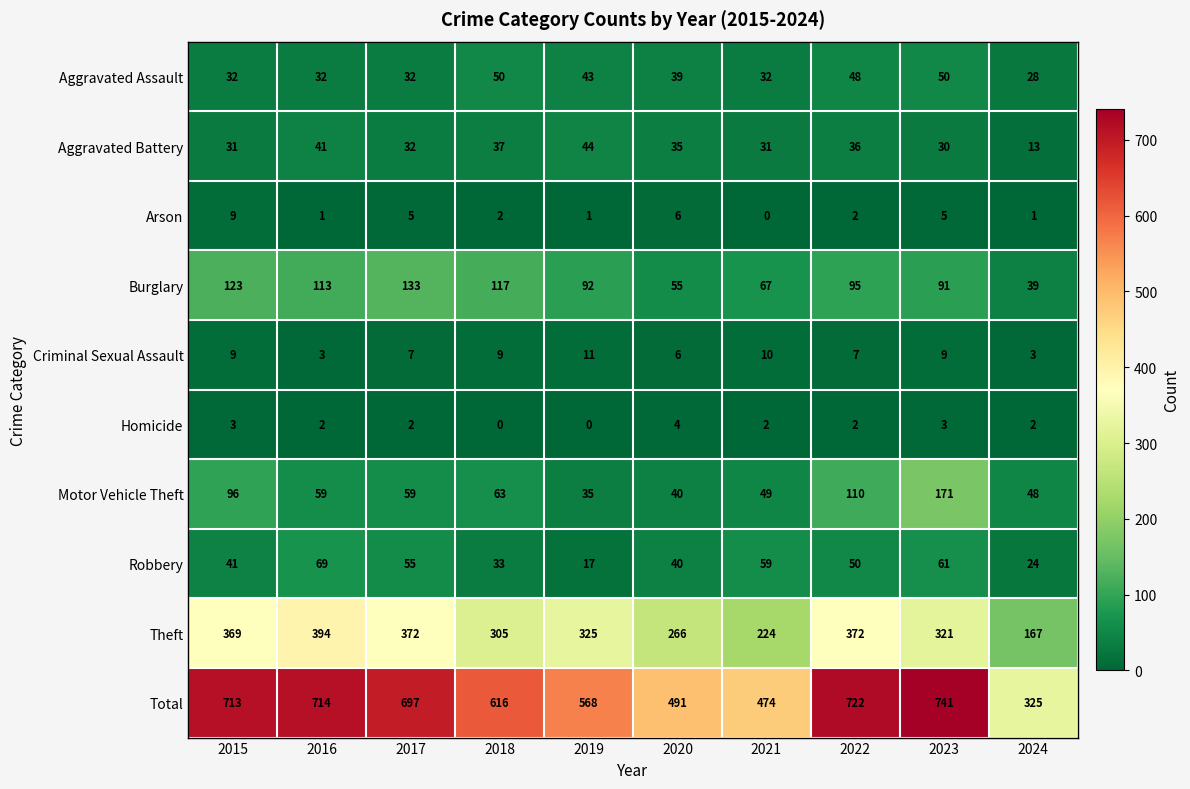

Between 2020 and 2021, which series saw the biggest shift?

Theft